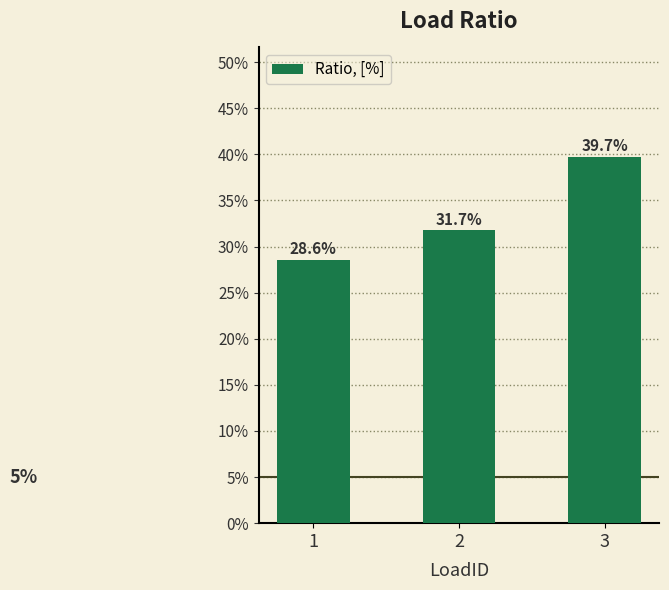

Rank the categories by value from highest to lowest.

3, 2, 1